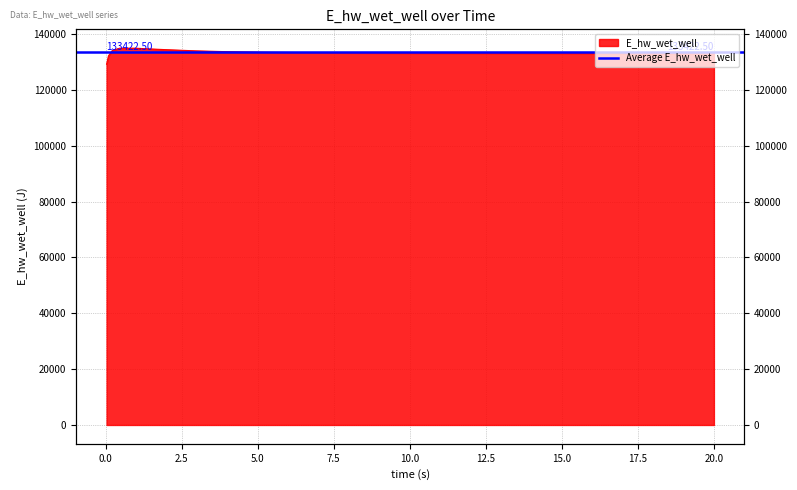

Approximately how many times larger is the value at 6.46875 compared to 19.46875?

1.0